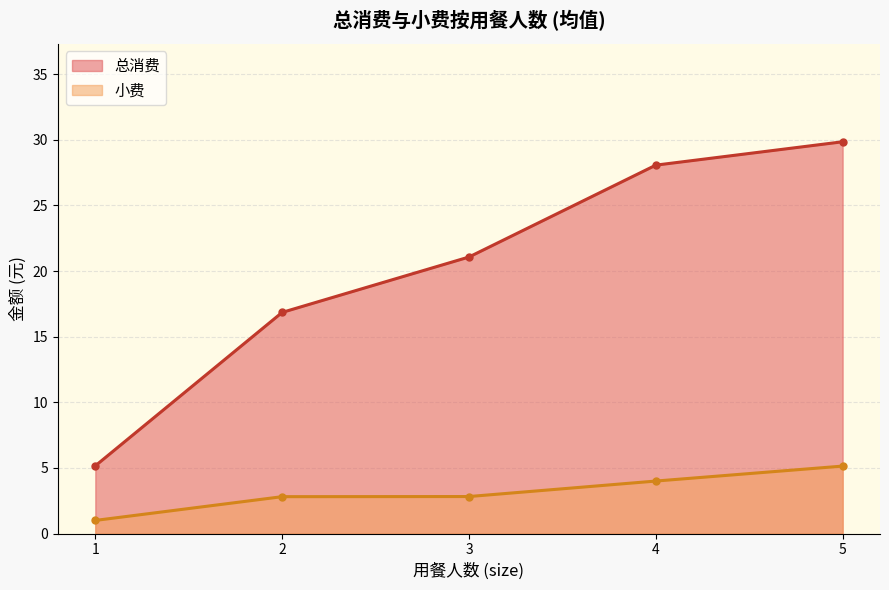

Rank the series by their maximum value, from highest to lowest.

总消费, 小费